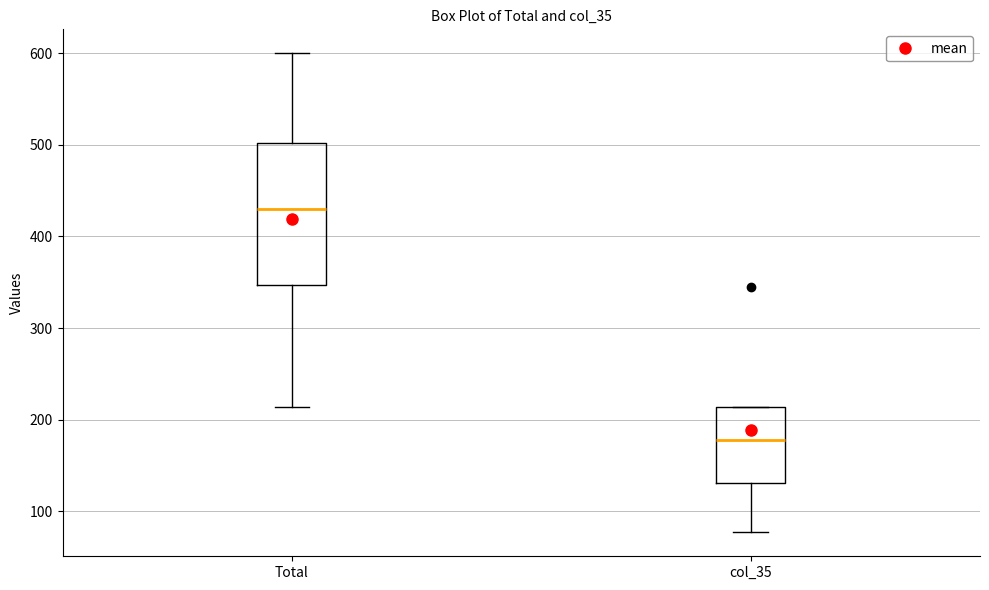

Reading left to right, read every box against the y-axis: the position of its median line, the range the box covers, and the ends of its whiskers. The values are not printed on the chart, so give them approximately, as read against the axis.

Total: median 430, box 350 to 500, whiskers 210 to 600
col_35: median 180, box 130 to 210, whiskers 80 to 210